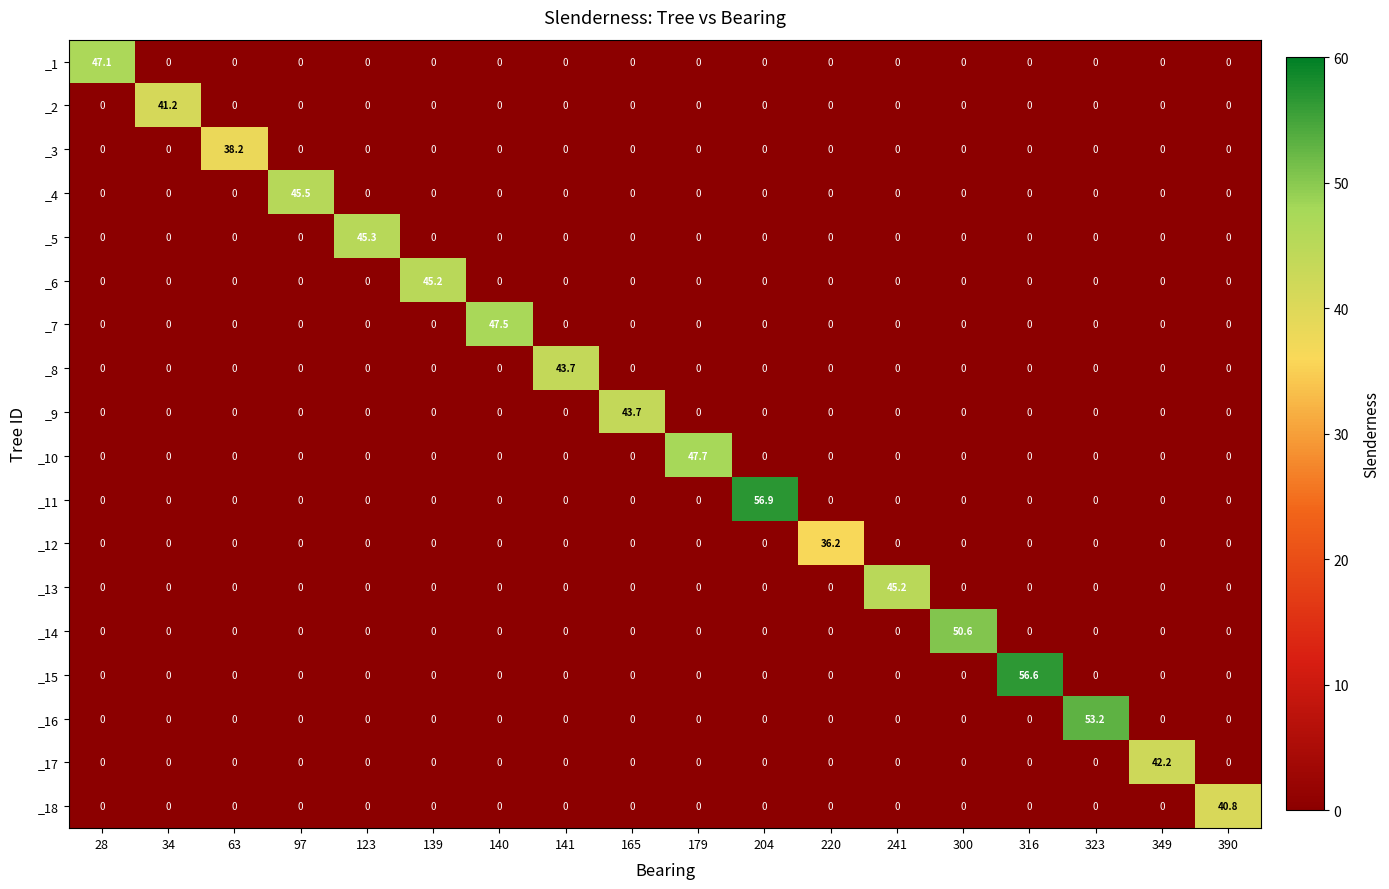

The _9 series shows 0.0 at 34. True or false?

True